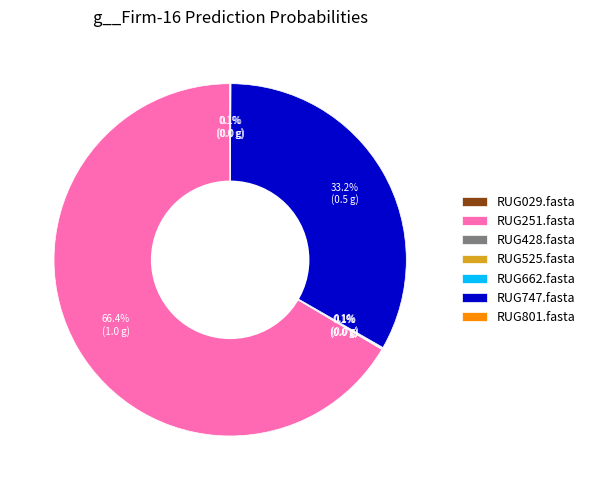

Between RUG251.fasta and RUG747.fasta, which is larger?

RUG251.fasta